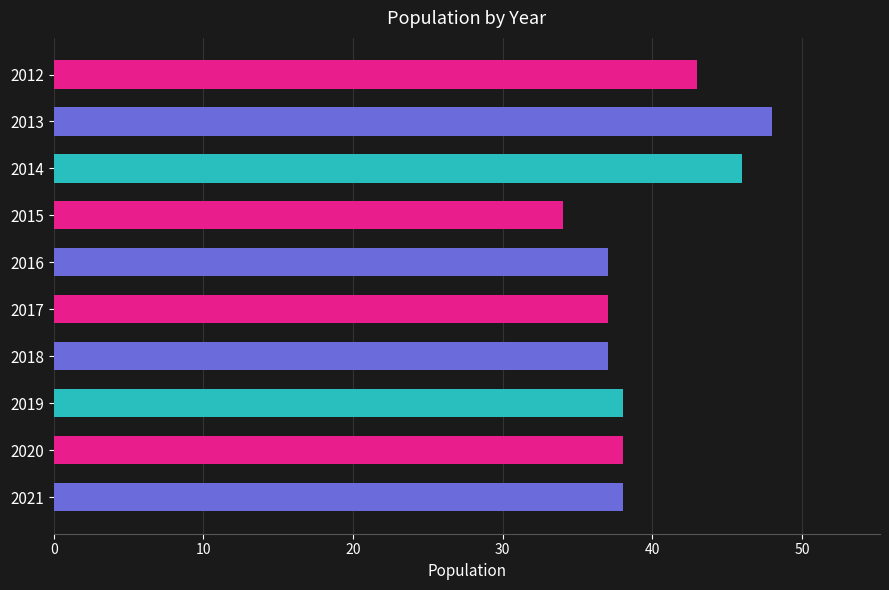

What is the change in value from 2012 to 2016?

-6